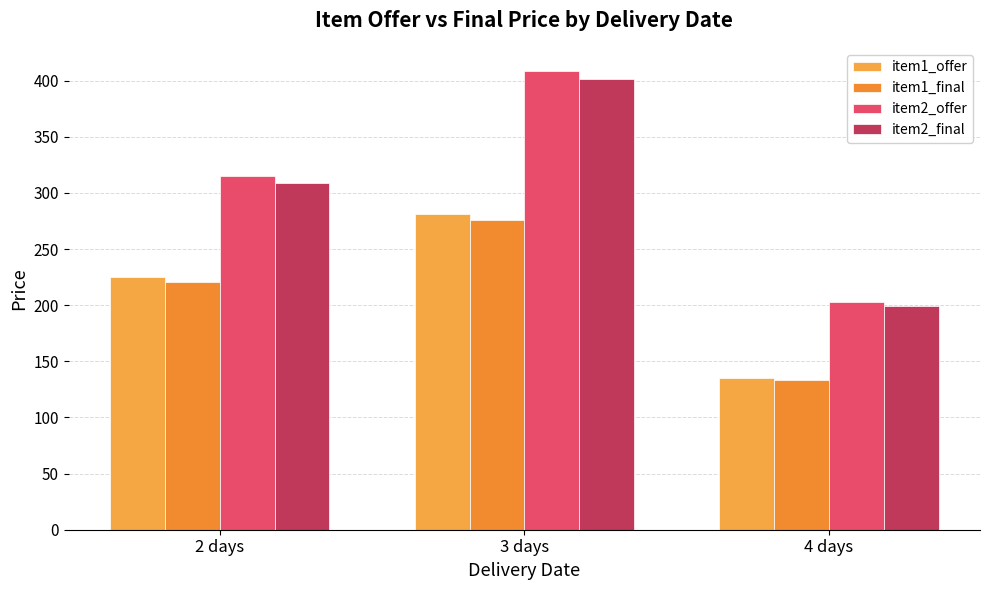

How many data points does each series have?

3